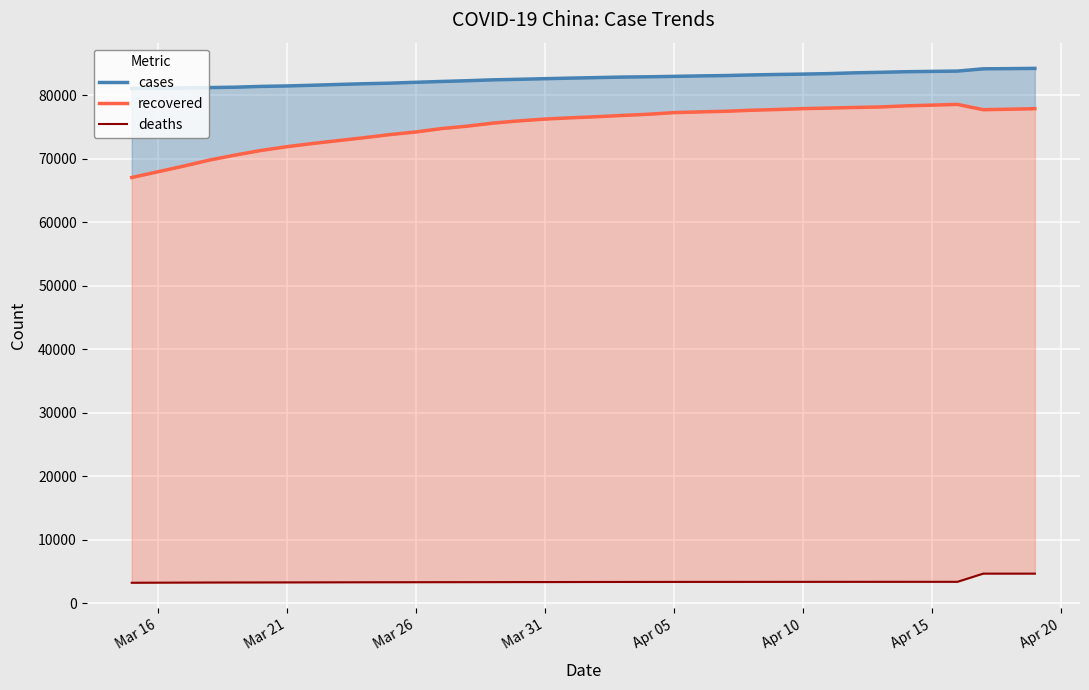

Reading left to right, list all the values displayed in this chart.

cases: 81062	81099	81135	81202	81263	81385	81457	81566	81691	81806	81896	82034	82164	82282	82421	82505	82601	82691	82772	82857	82899	82966	83039	83095	83189	83264	83324	83400	83523	83607	83700	83752	83799	84156	84186	84225
recovered: 67037	67930	68820	69777	70561	71292	71885	72390	72848	73303	73796	74204	74743	75124	75606	75956	76239	76438	76610	76810	76996	77257	77367	77467	77627	77746	77882	77976	78065	78148	78324	78435	78556	77718	77792	77879
deaths: 3204	3218	3231	3242	3250	3255	3261	3267	3276	3283	3287	3293	3298	3301	3306	3313	3314	3321	3327	3331	3335	3338	3340	3340	3342	3344	3346	3349	3349	3351	3351	3352	3352	4642	4642	4642